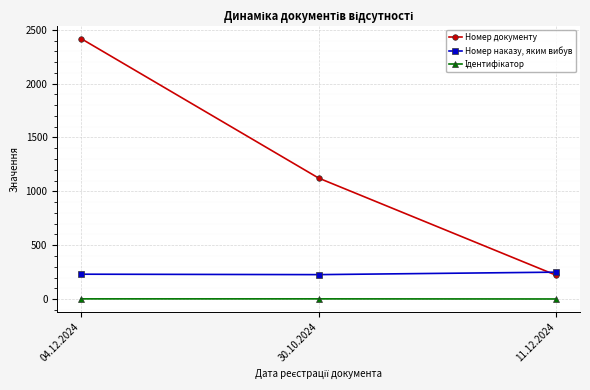

What is the difference between the maximum and minimum values in the Номер документу series?

2197